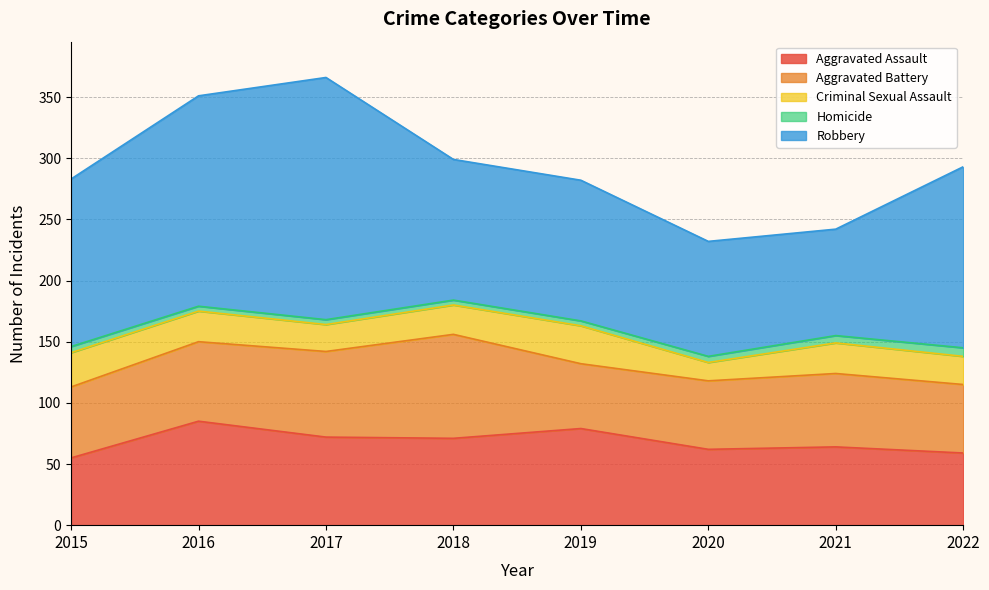

Reading left to right, what are all the values shown in this chart?

Aggravated Assault: 2015=55	2016=85	2017=72	2018=71	2019=79	2020=62	2021=64	2022=59
Aggravated Battery: 2015=58	2016=65	2017=70	2018=85	2019=53	2020=56	2021=60	2022=56
Criminal Sexual Assault: 2015=28	2016=25	2017=22	2018=24	2019=31	2020=15	2021=25	2022=23
Homicide: 2015=5	2016=4	2017=4	2018=4	2019=4	2020=5	2021=6	2022=7
Robbery: 2015=137	2016=172	2017=198	2018=115	2019=115	2020=94	2021=87	2022=148